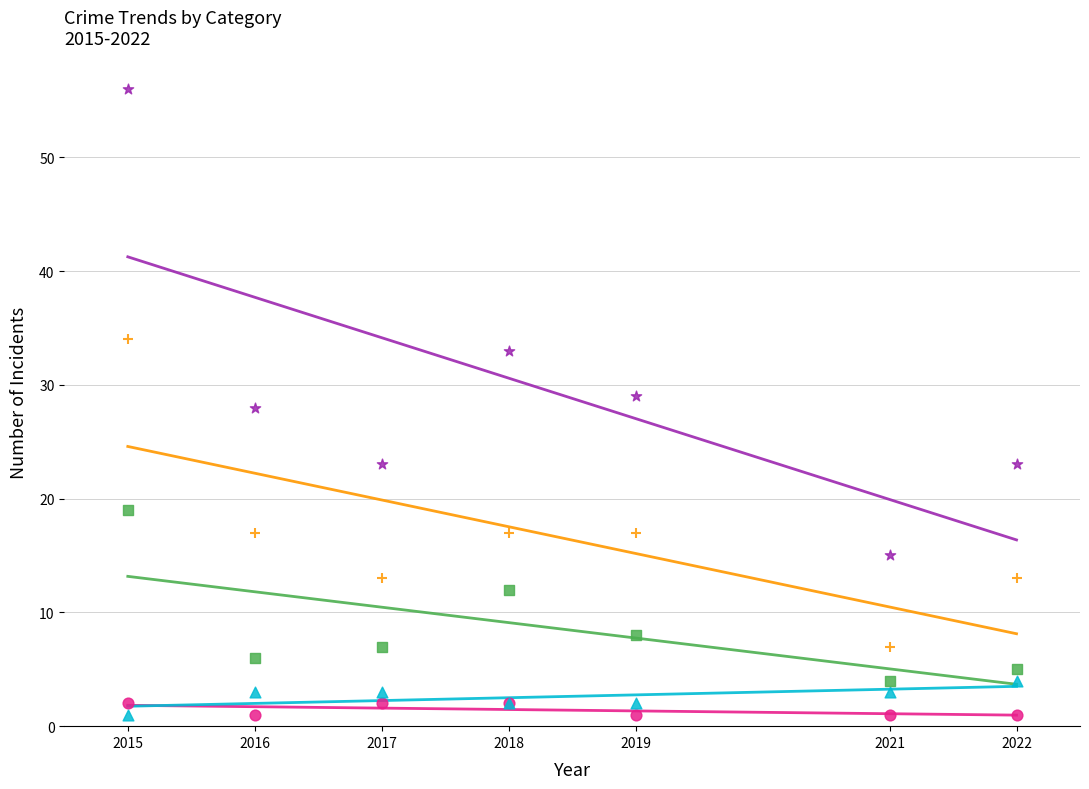

At how many categories does at least one series exceed 2?

7